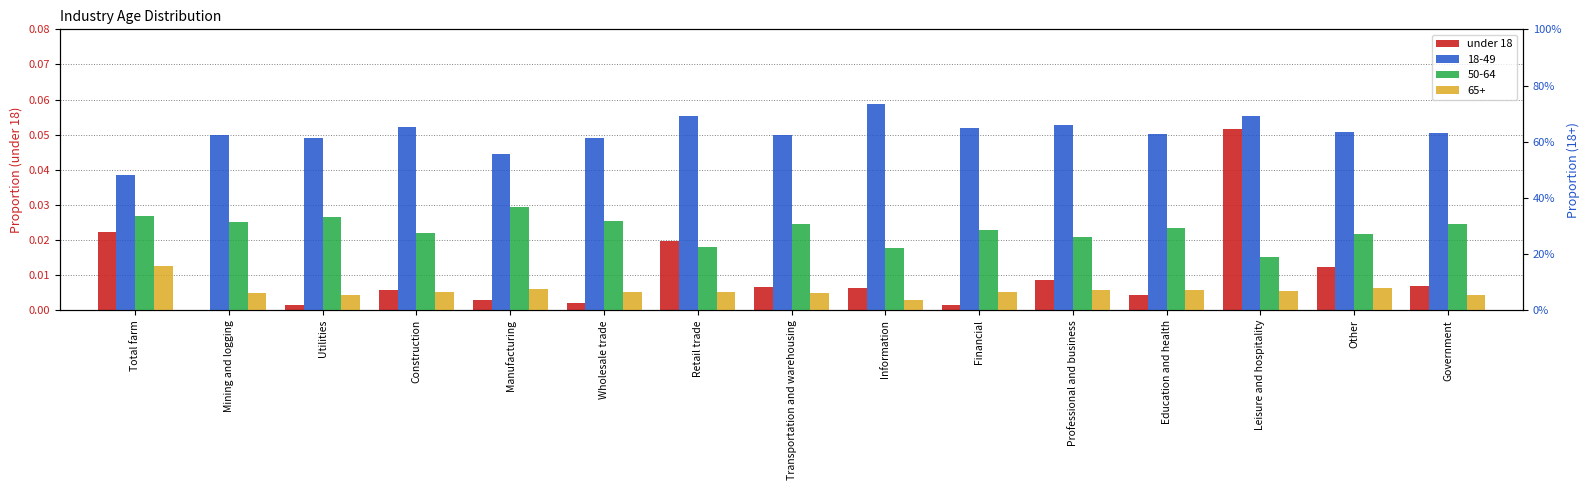

What is the label of the 5th bar from the left?

Manufacturing